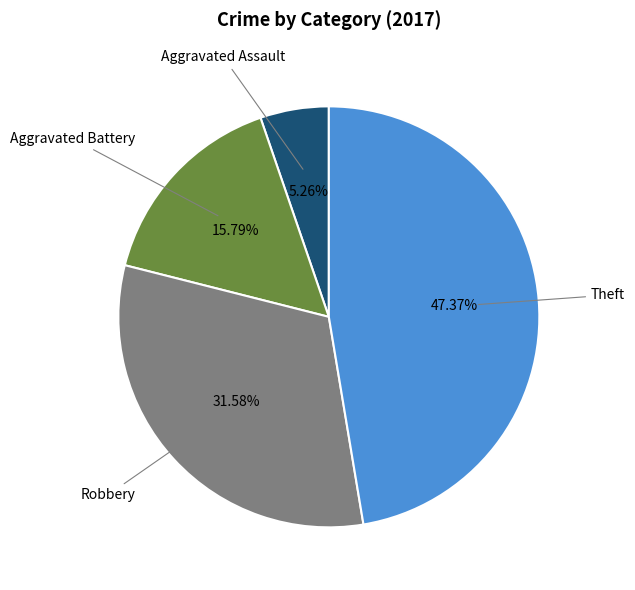

To the nearest percent, what is the difference between the largest and smallest slice percentages?

42%